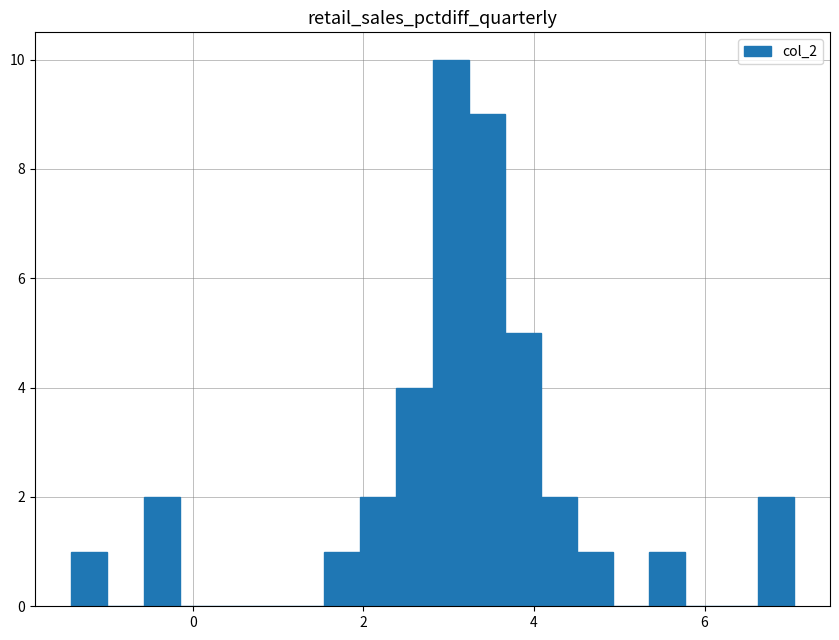

Read against the x-axis, roughly where is the centre of the tallest bar?

3.0